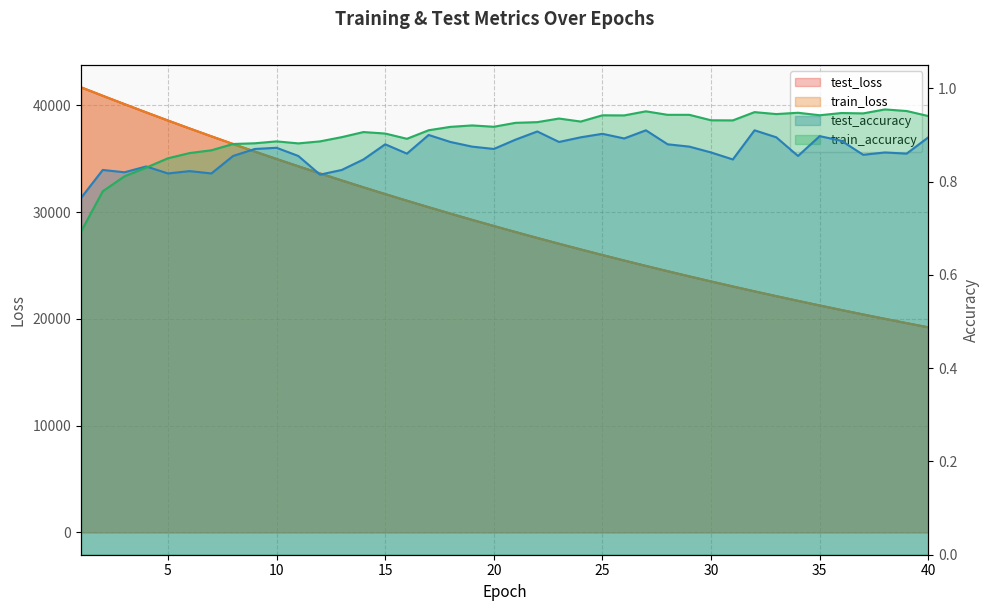

Is it true that test_accuracy equals 0.6 at 21?

False